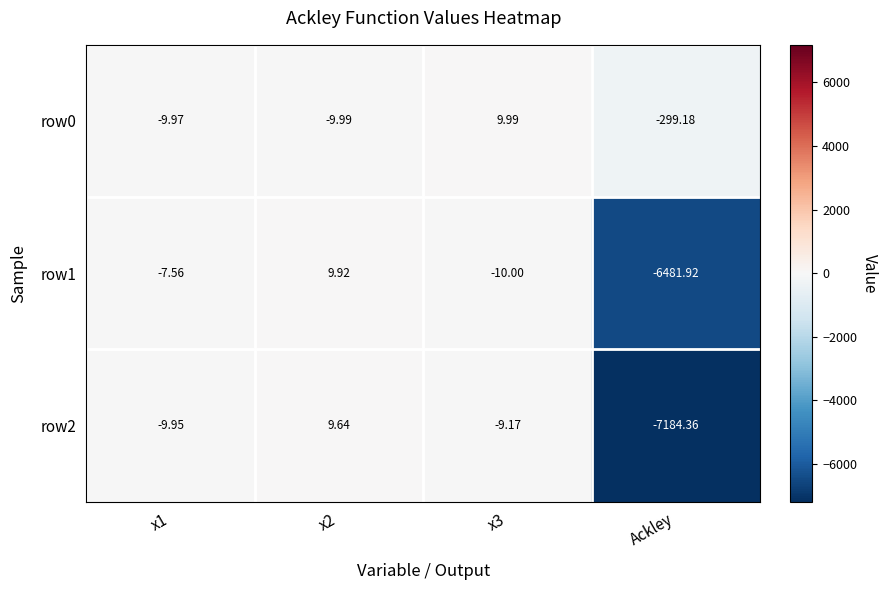

At which label does row0 reach its minimum?

Ackley